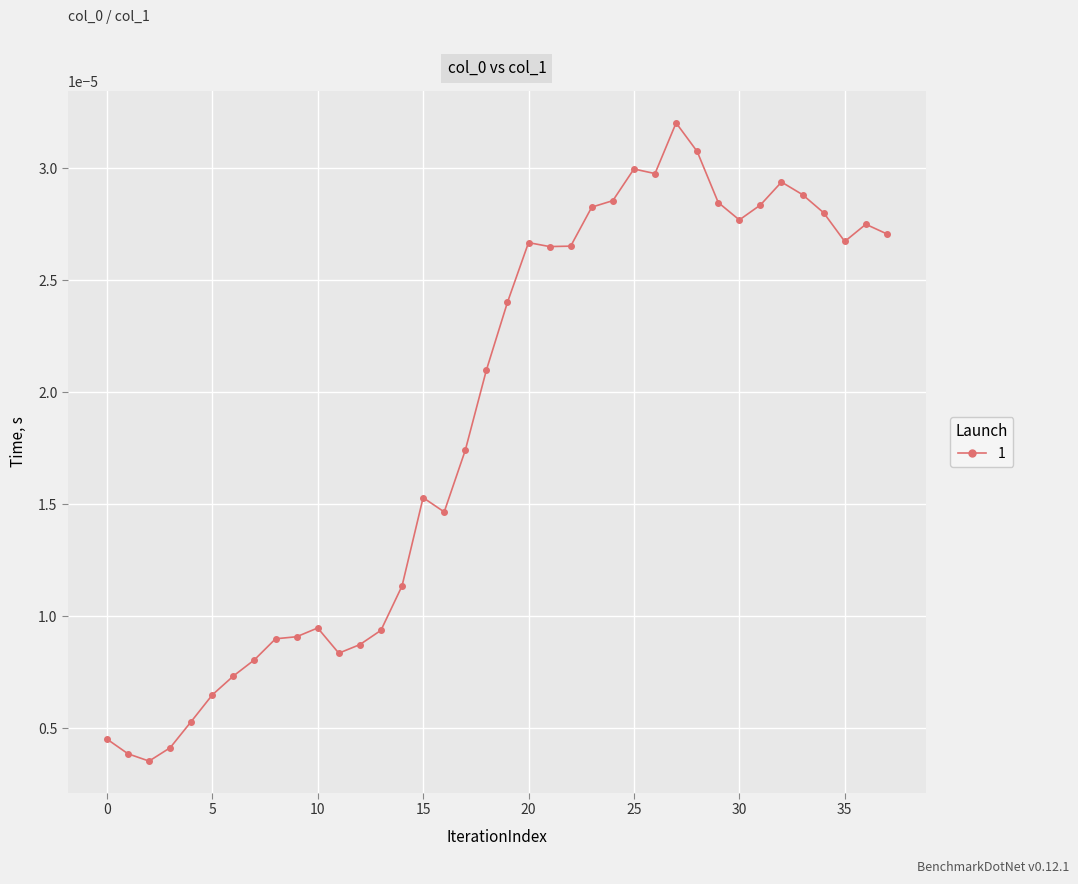

How many lines are shown in the chart?

1